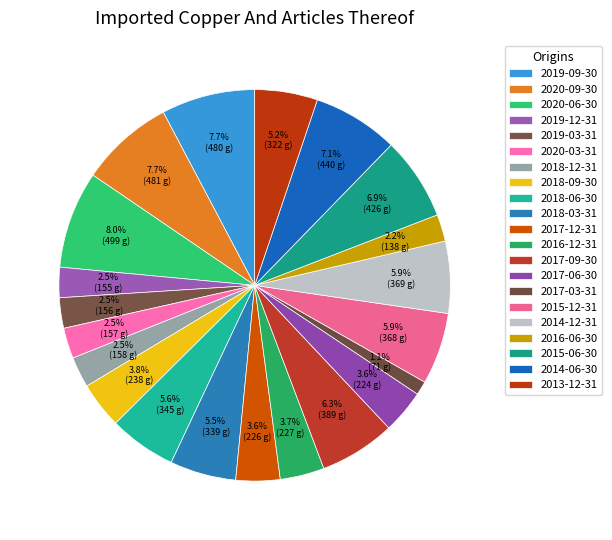

How much of the chart is everything except 2017-06-30?

96.4%